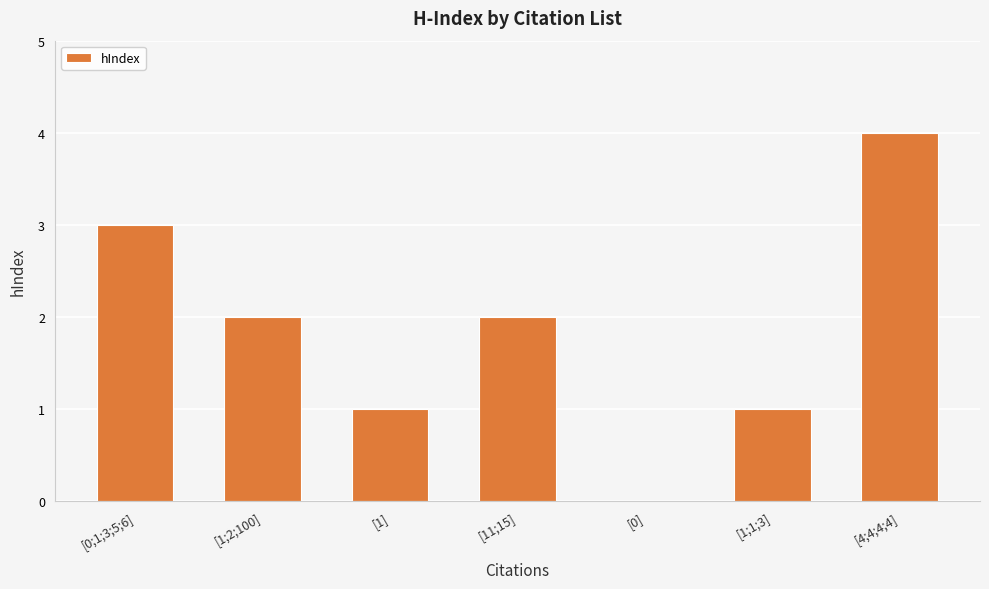

What is the sum of all values?

13